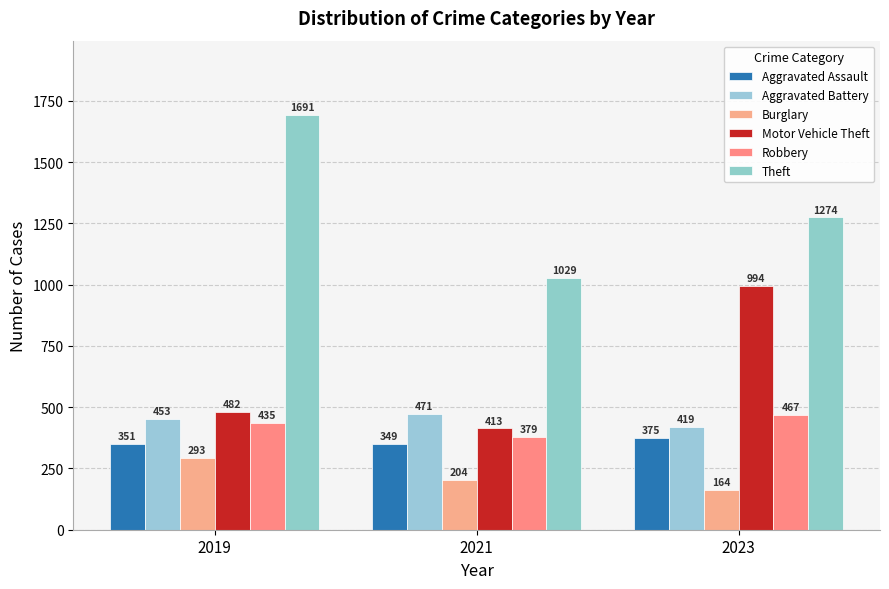

At how many categories does at least one series exceed 932?

3